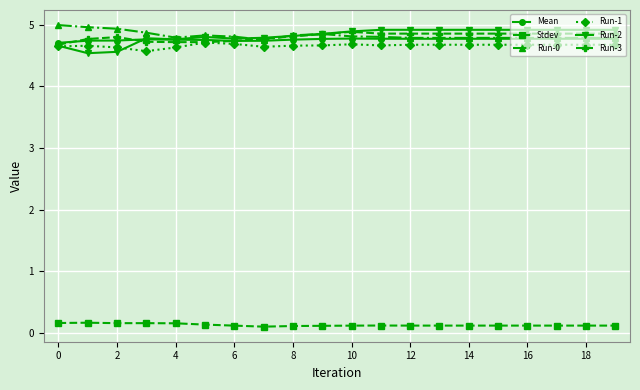

True or false: Run-1 and Run-0 intersect in this chart.

False